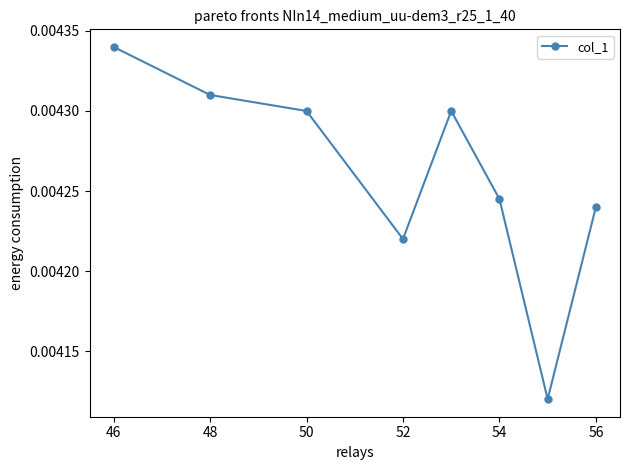

How many points are lower than both their immediate neighbors (excluding endpoints)?

2